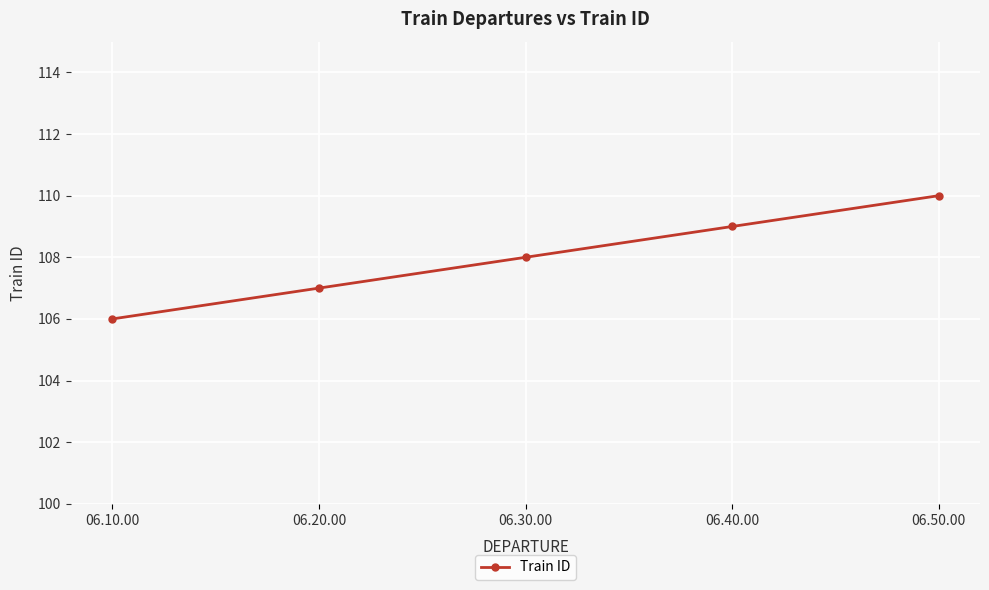

What value does the data have at 06.20.00?

107